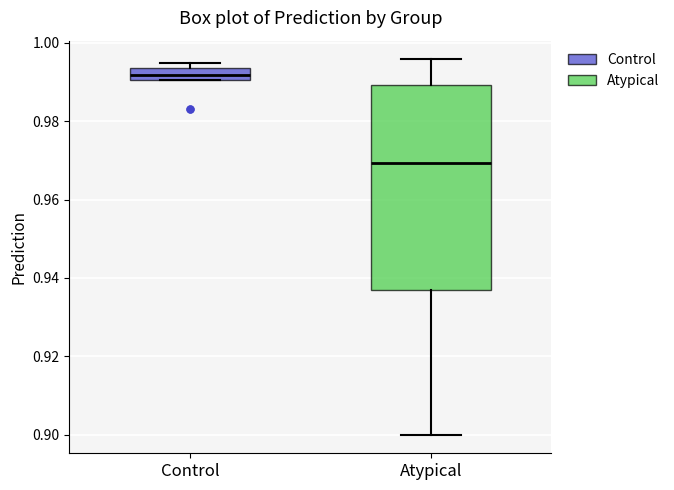

Which box's median line is the highest?

Control